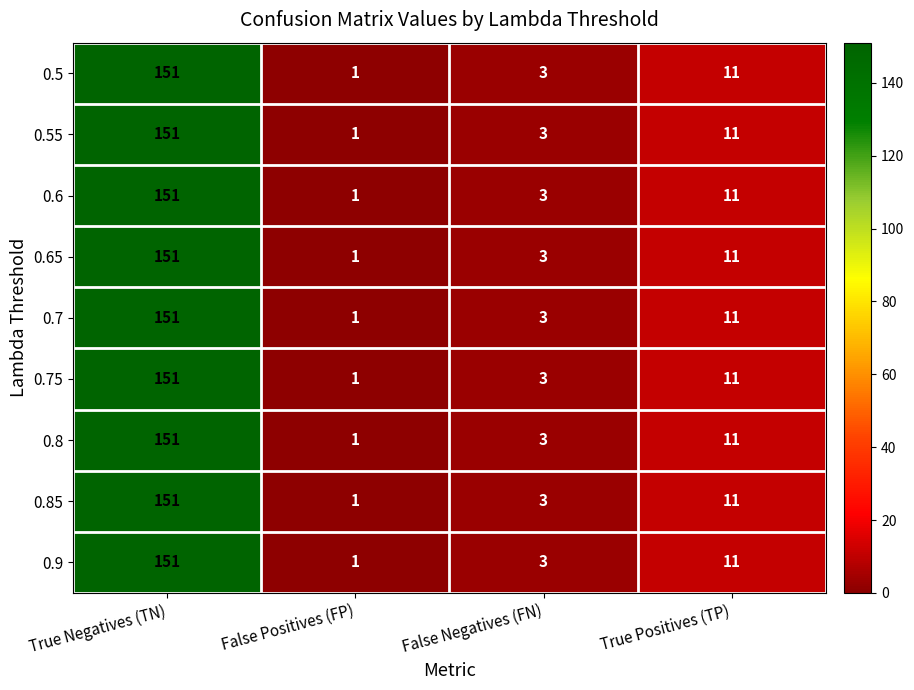

What is the smallest value displayed?

1